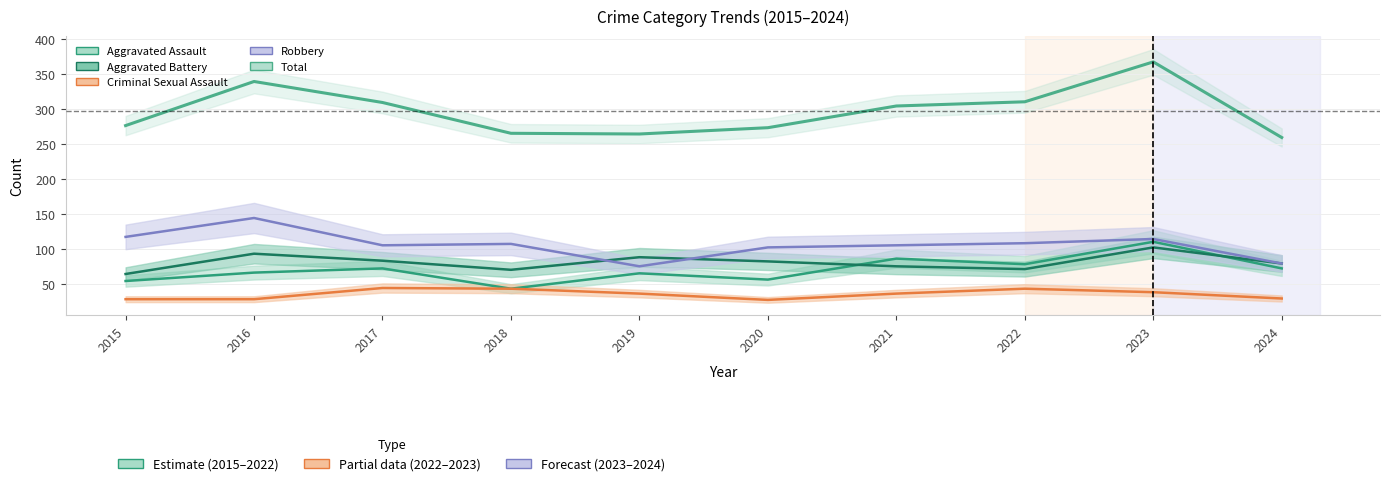

How many interior local peaks does the Aggravated Assault series have?

4